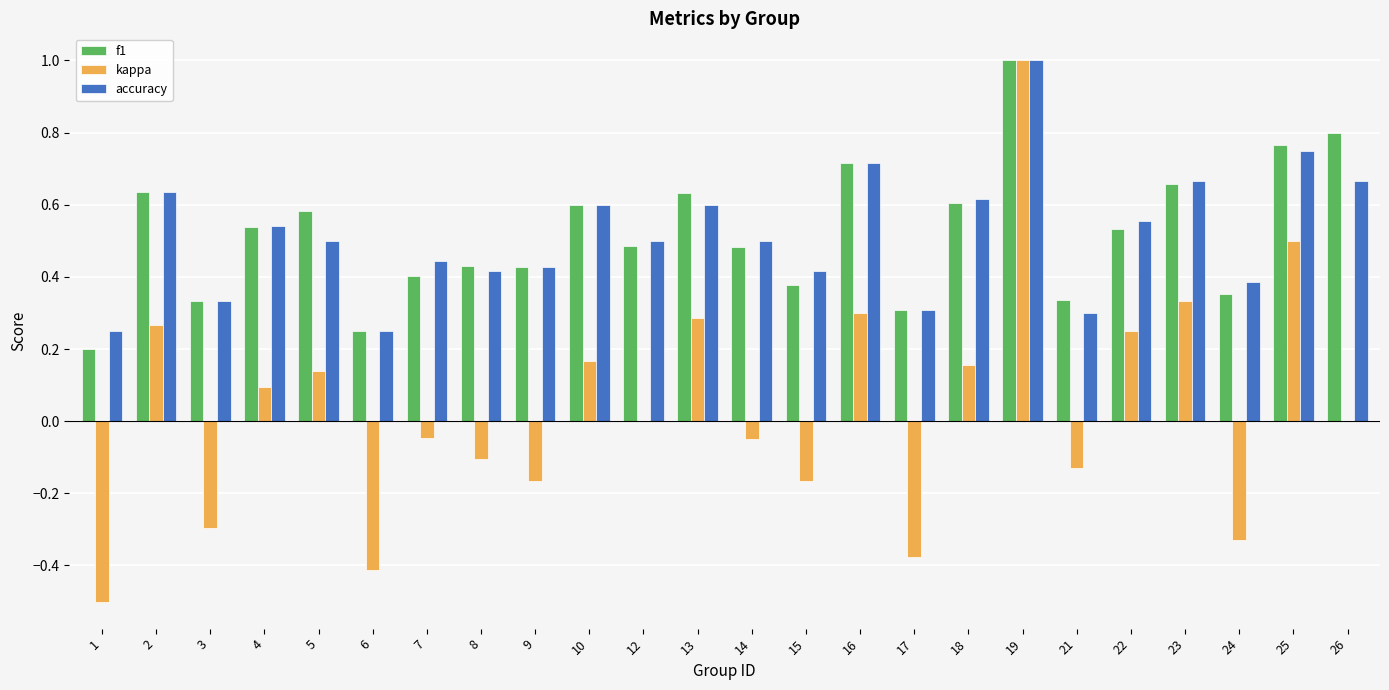

At which category is the sum across all series the highest?

19